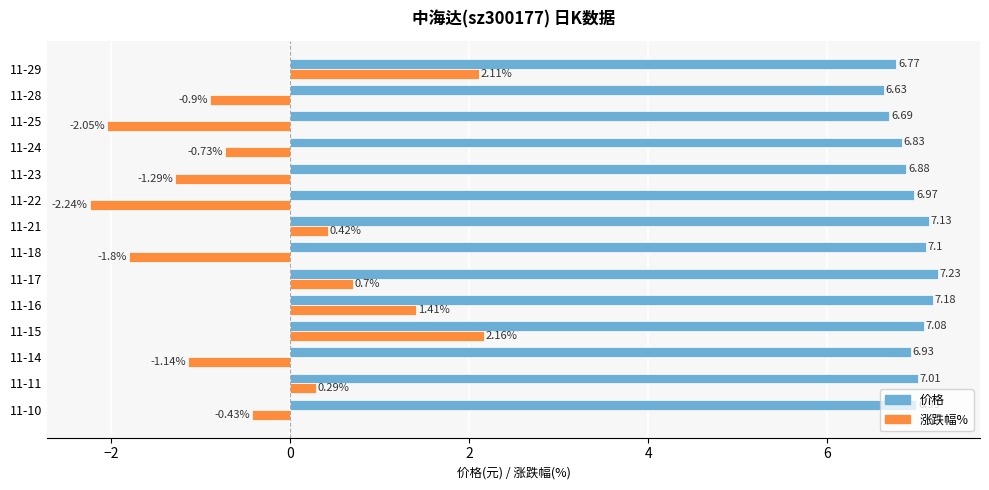

List the series in order of their overall mean, highest first.

价格, 涨跌幅%